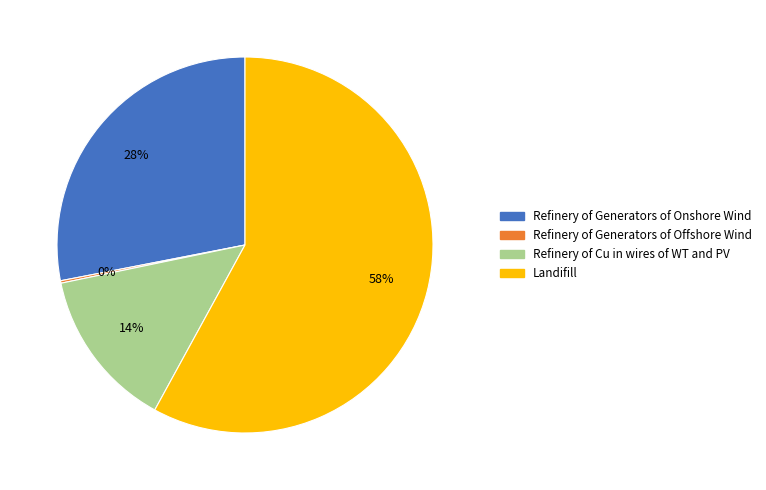

True or false: Landifill accounts for 71% of the total.

False